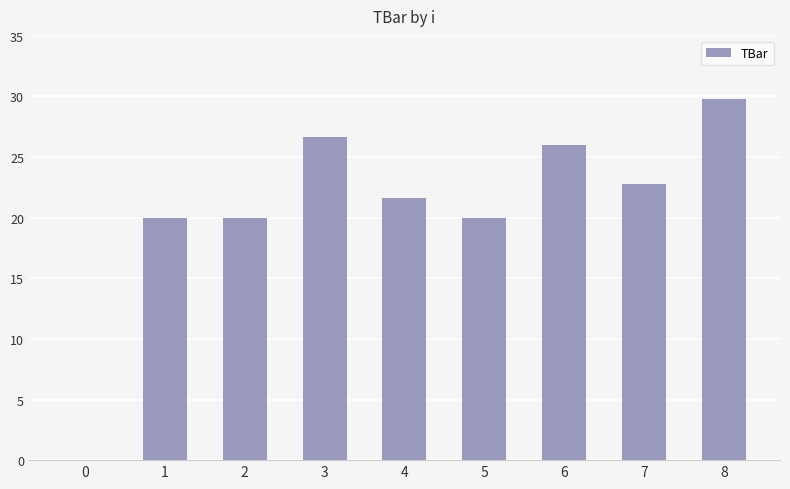

The value at 6 is 38.3. True or false?

False